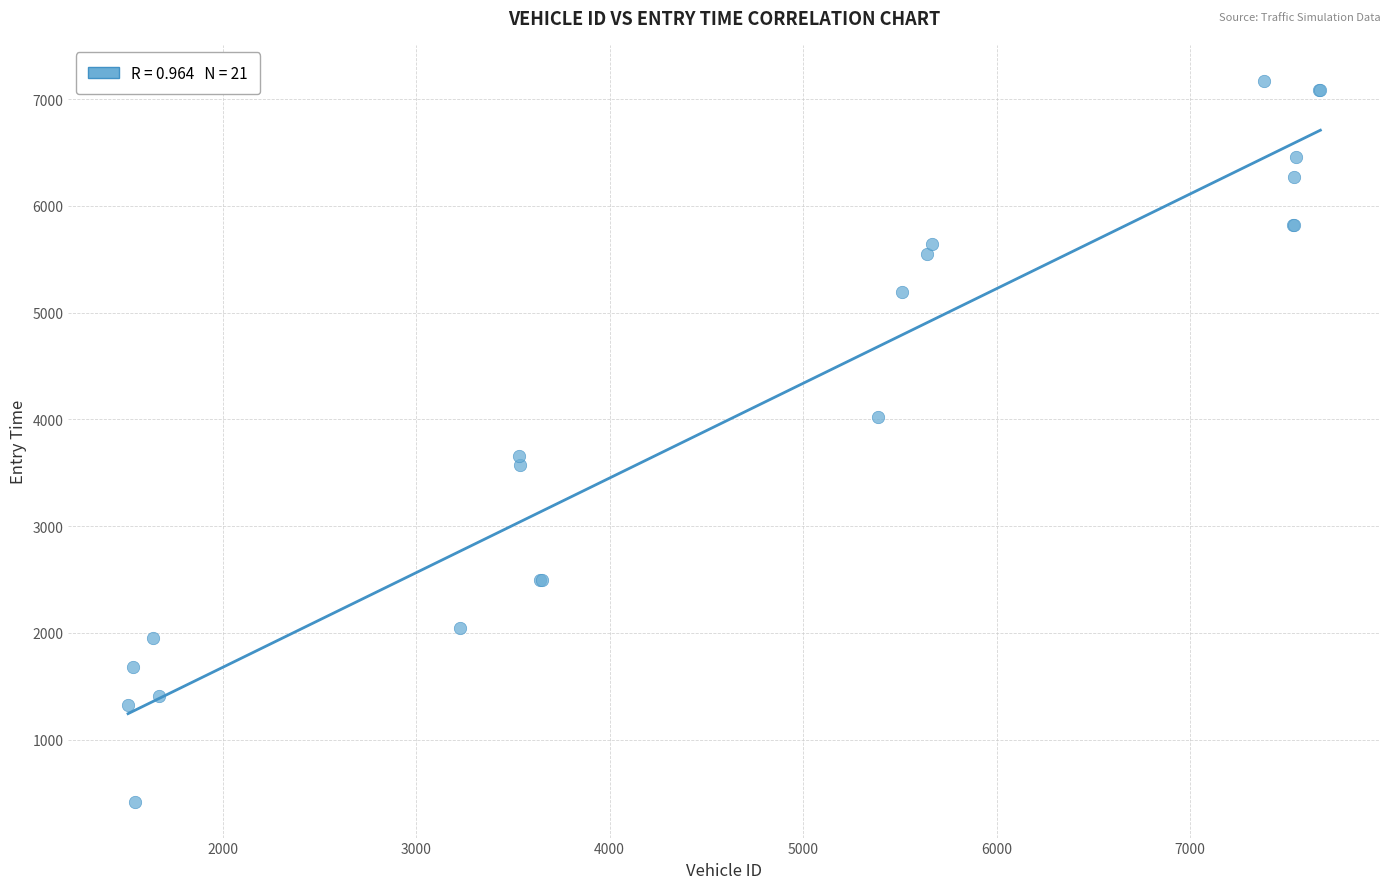

What Y value in the scatter plot is closest to 3795?

3660.1